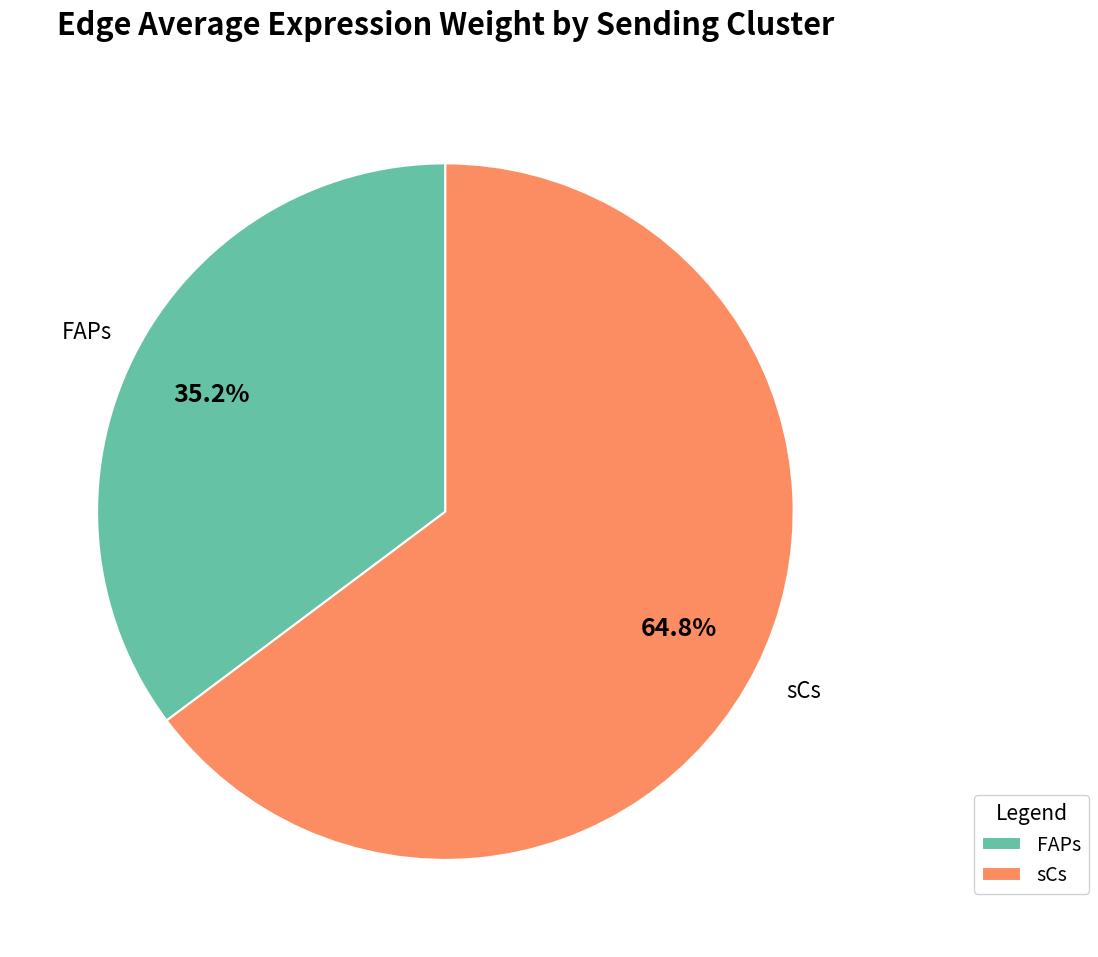

Does sCs represent more than half of the total?

Yes